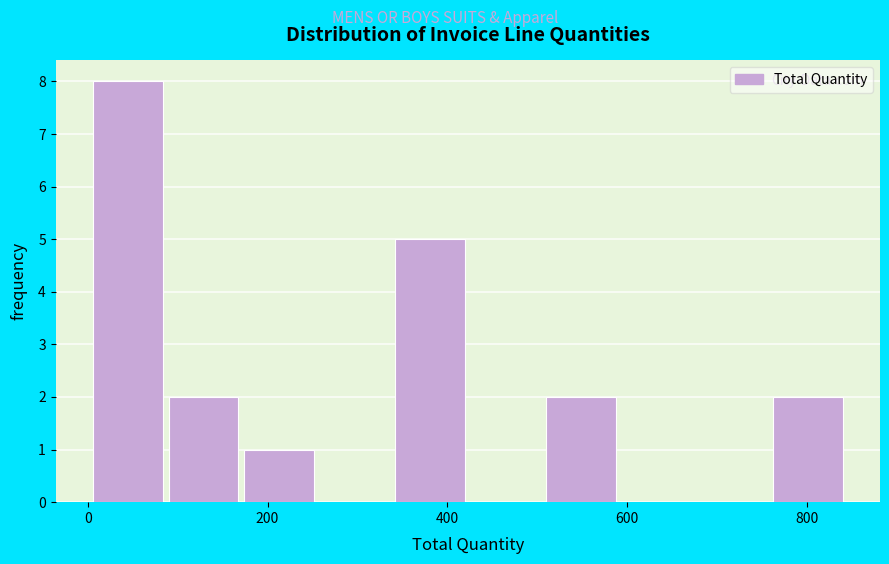

Reading left to right, transcribe this chart: for each bar, give the range it covers on the x-axis and its height. Neither the bar edges nor the heights are printed on the chart, so give them approximately, as read against the axes.

6 to 90: 8
90 to 174: 2
174 to 258: 1
258 to 342: 0
342 to 426: 5
426 to 510: 0
510 to 594: 2
594 to 678: 0
678 to 762: 0
762 to 846: 2